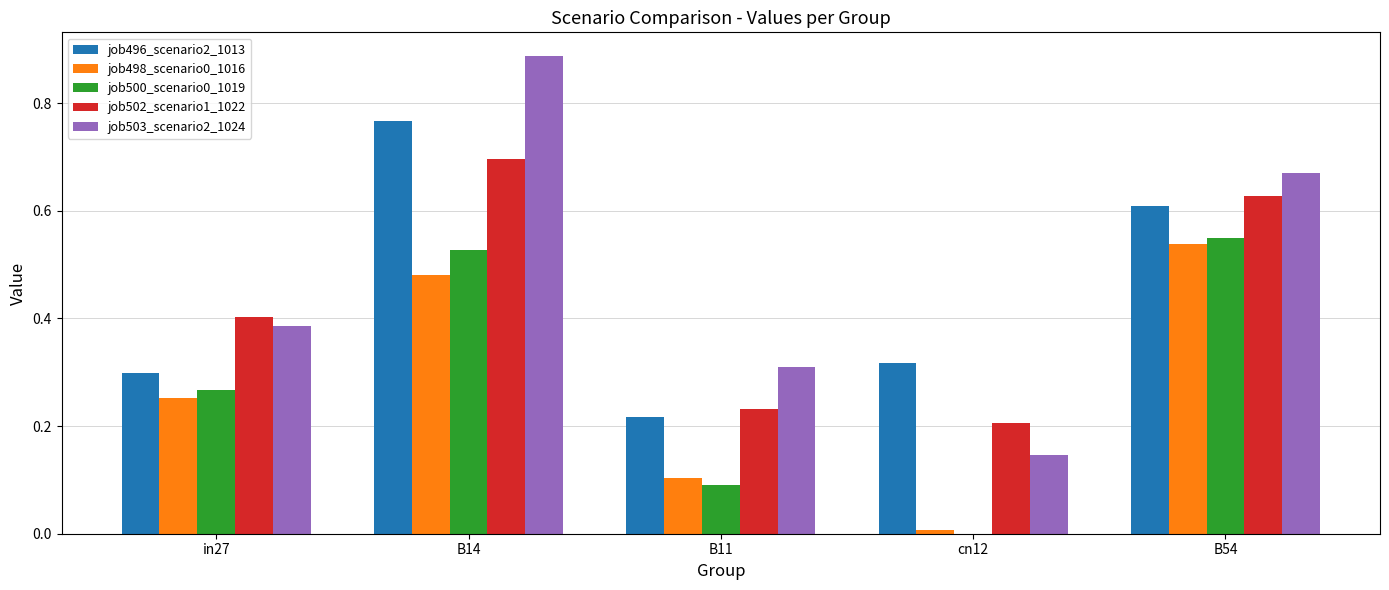

The value of job496_scenario2_1013 at cn12 is 0.5. True or false?

False